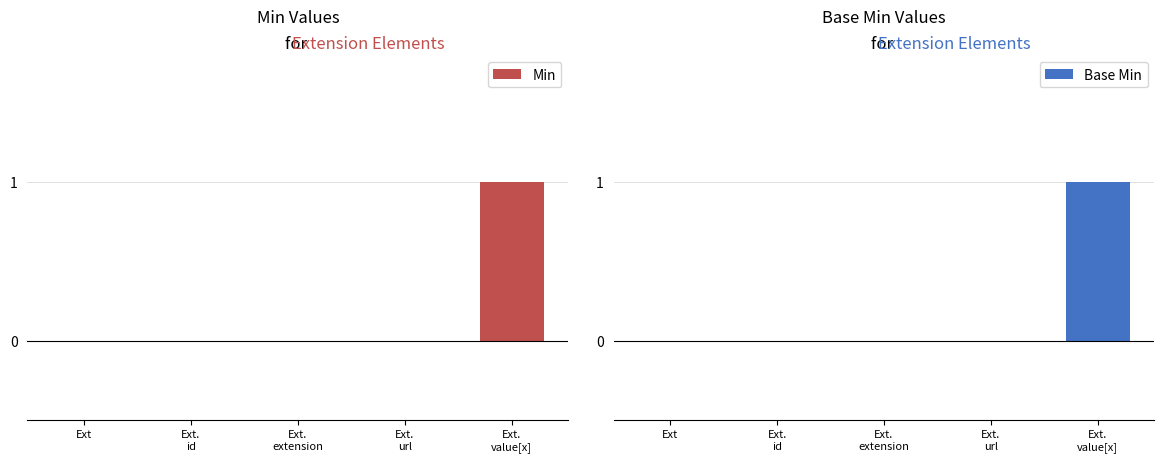

At how many categories does at least one series exceed 0?

1